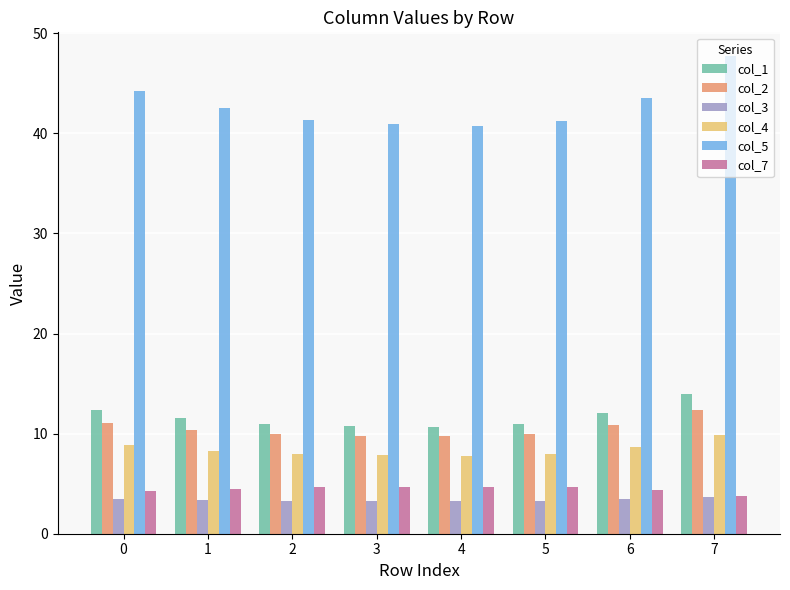

Count the number of data series in this chart.

6